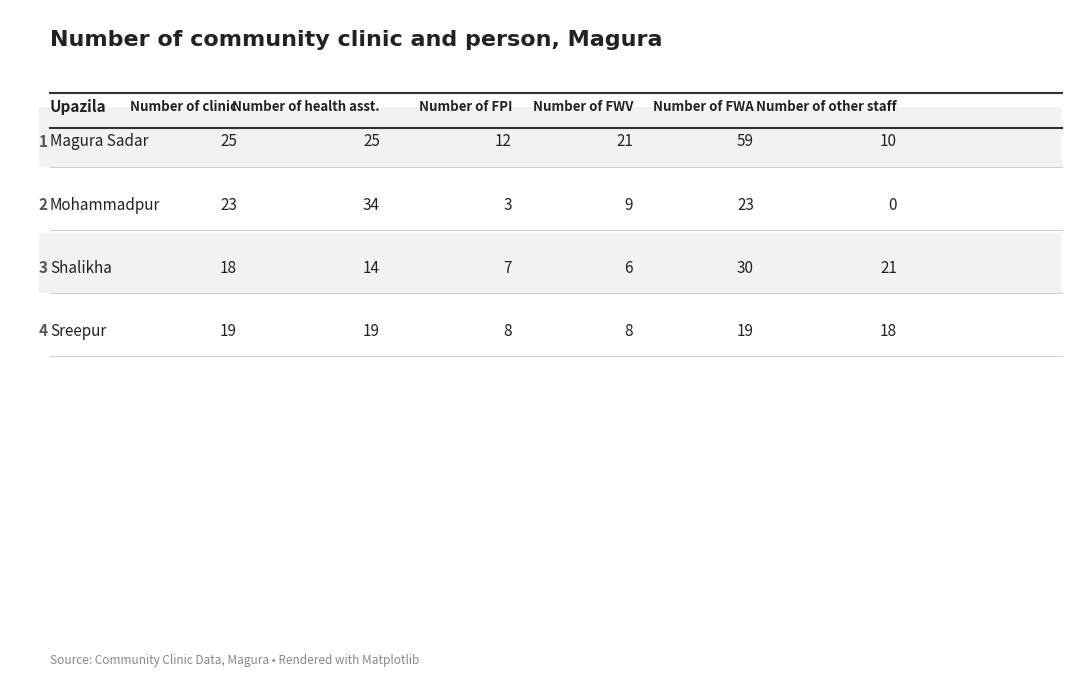

What is the value of the Number of health asst. bar at the 2nd from the left?

34